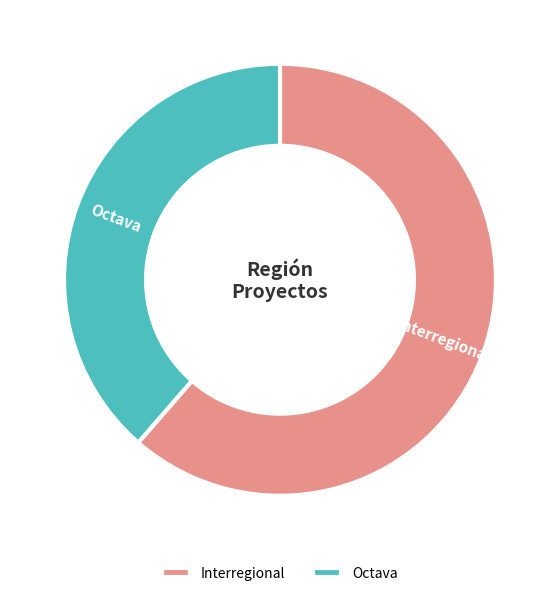

Which slice is the largest?

Interregional